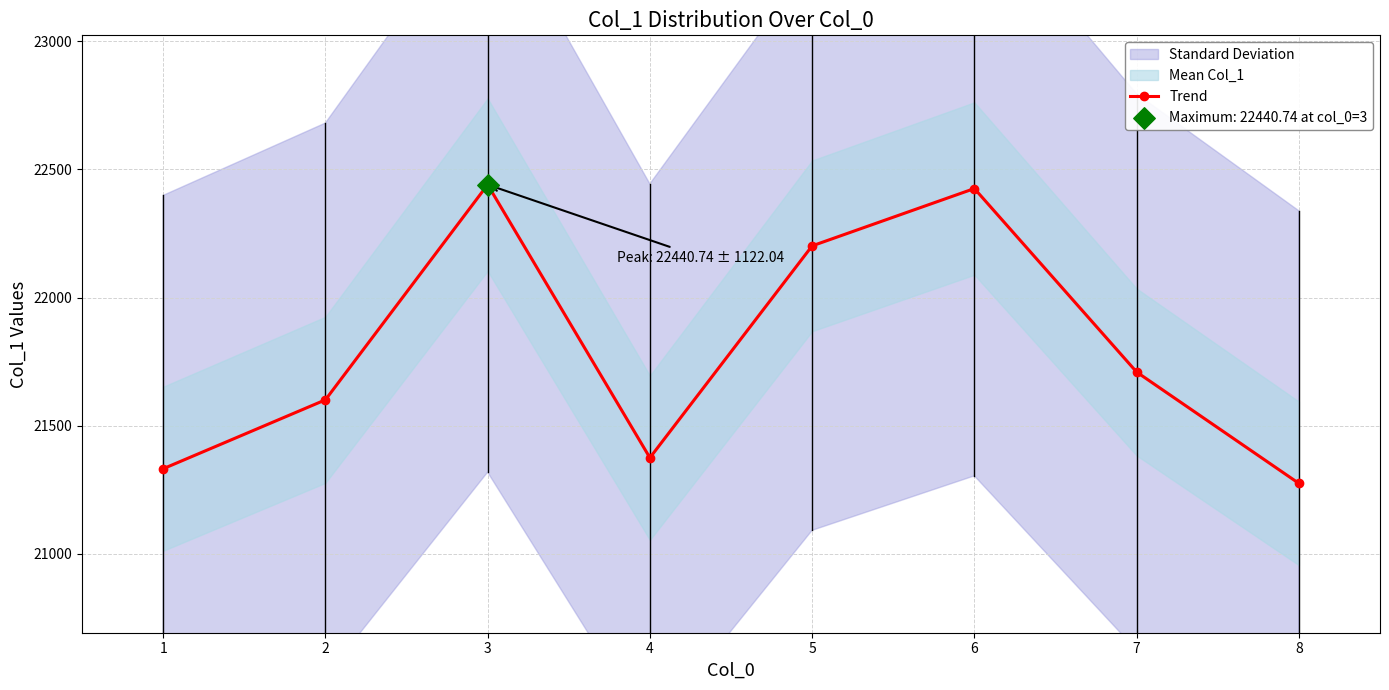

Approximately how many times larger is the value at 4 compared to 8?

1.0